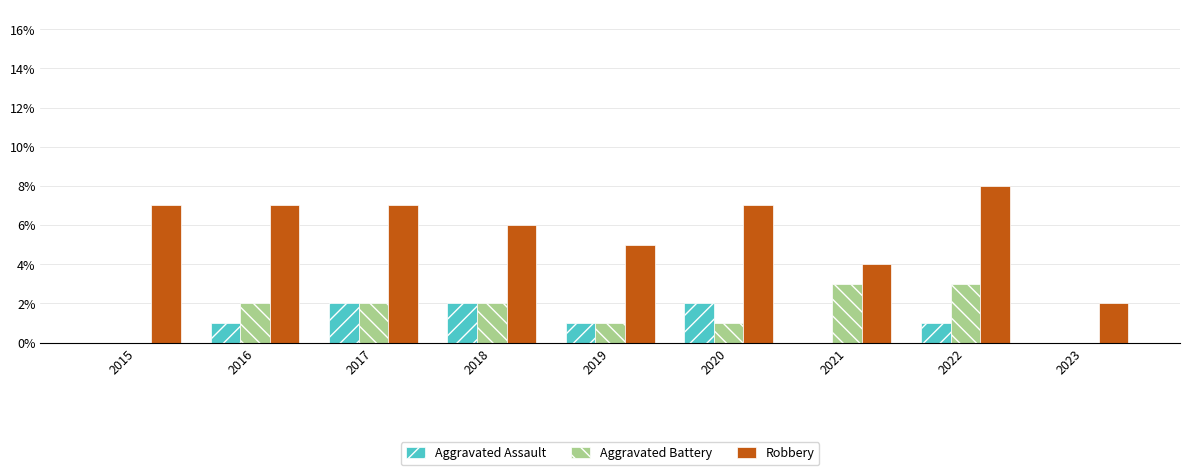

What is the total value across all series at 2020?

10